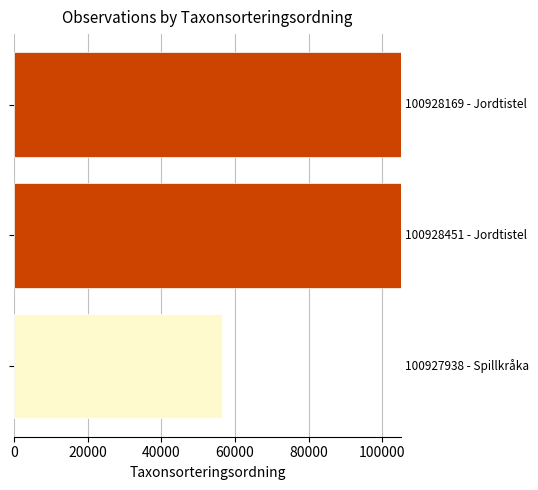

What is the greatest value displayed?

105045